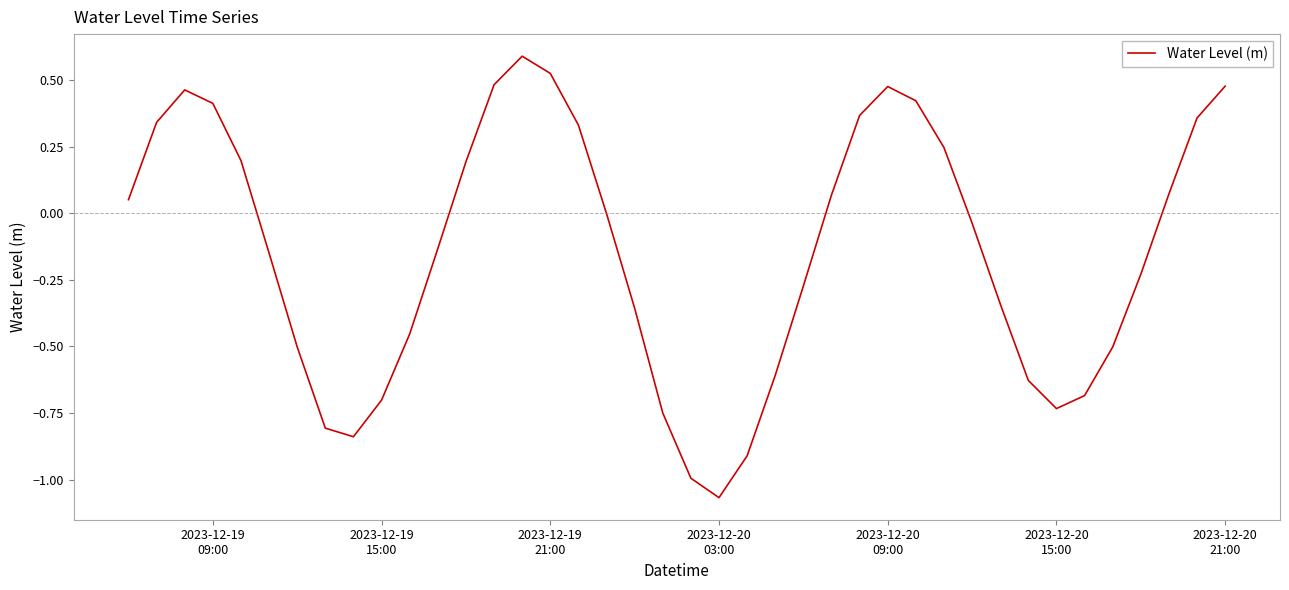

What is the difference between the maximum and second lowest values?

1.6